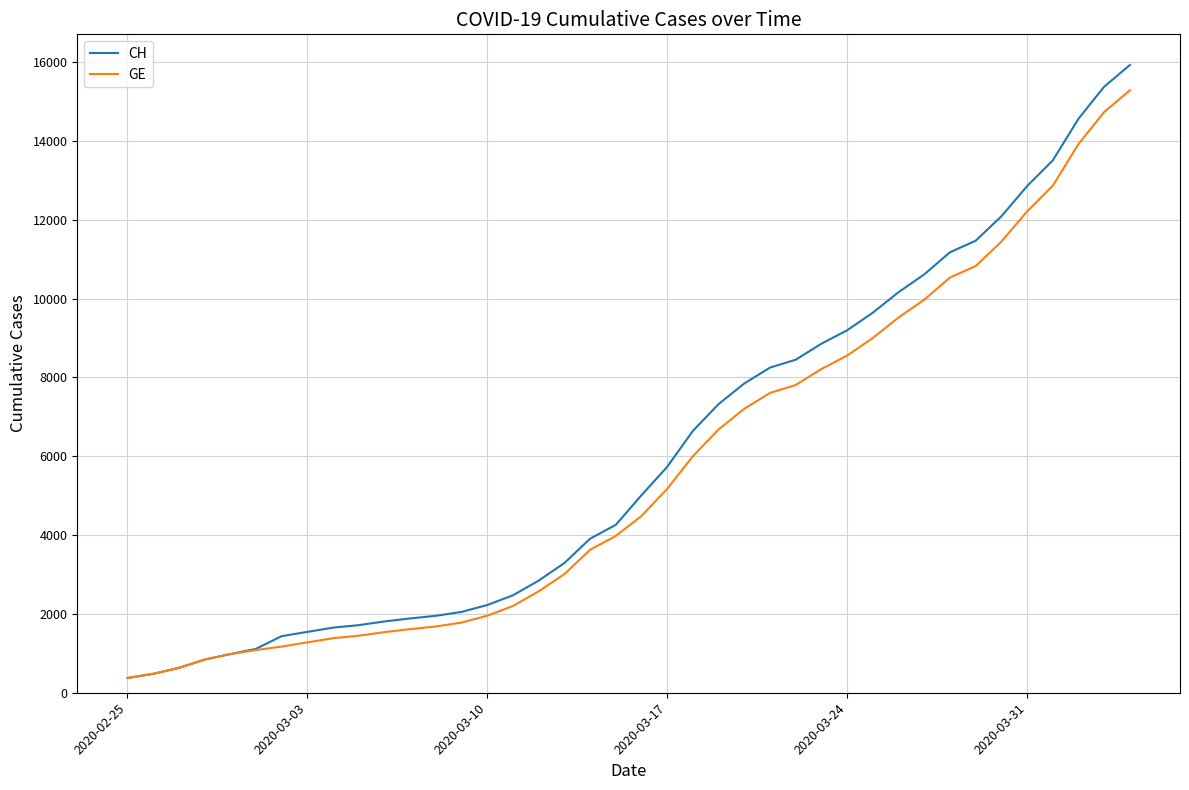

Which series has the largest range (max minus min)?

CH